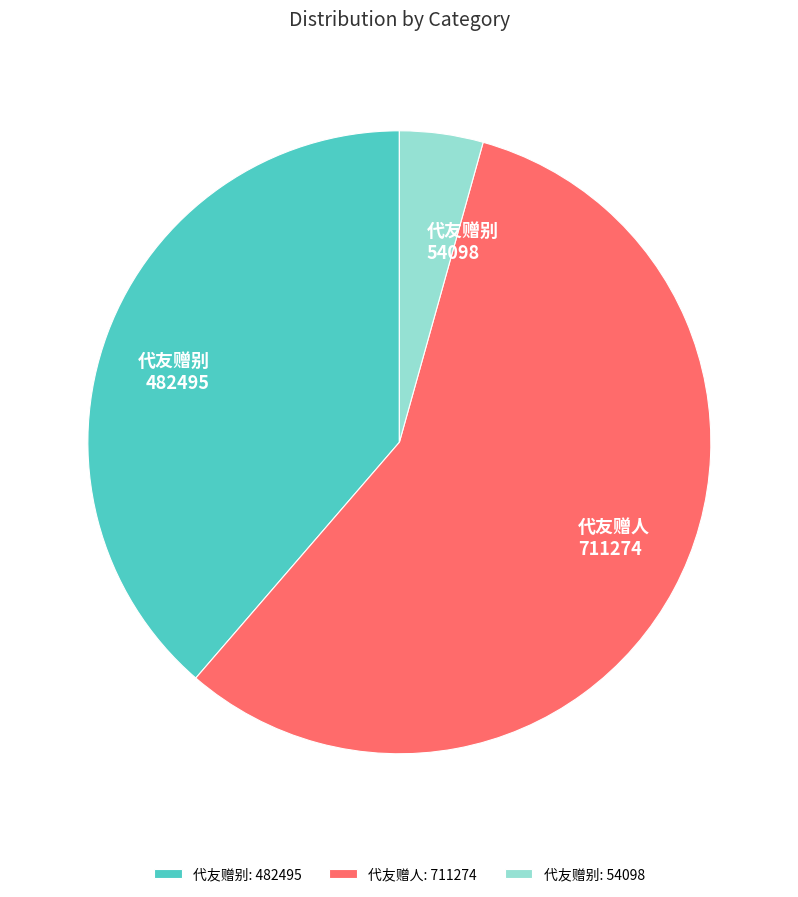

What is the ratio of the value at 代友赠别 482495 to the value at 代友赠人 711274?

0.7